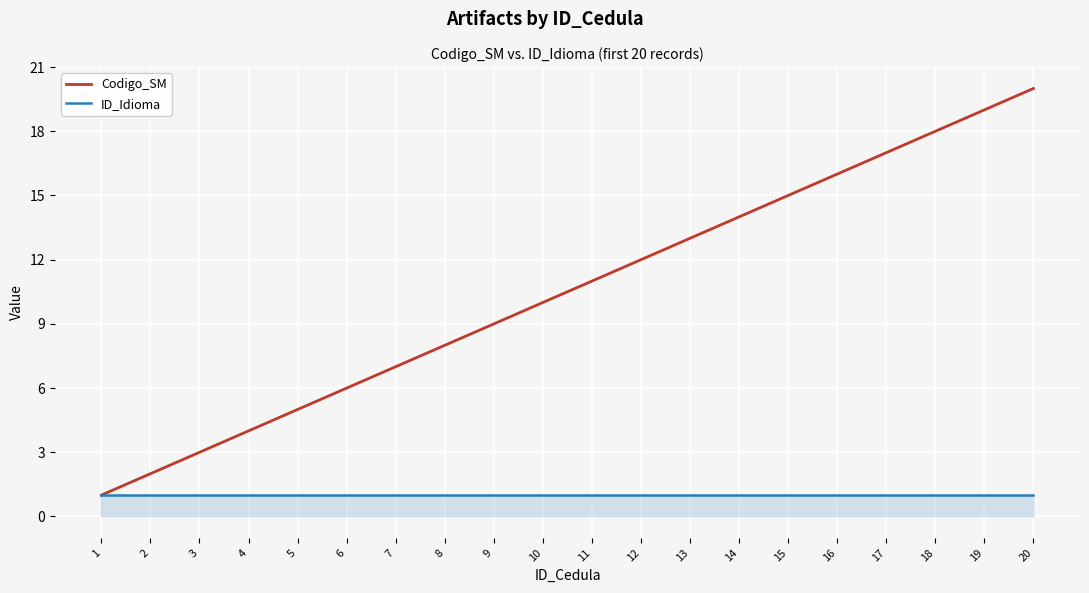

Reading left to right, transcribe all the data shown in this chart.

Codigo_SM: 1=1	2=2	3=3	4=4	5=5	6=6	7=7	8=8	9=9	10=10	11=11	12=12	13=13	14=14	15=15	16=16	17=17	18=18	19=19	20=20
ID_Idioma: 1=1	2=1	3=1	4=1	5=1	6=1	7=1	8=1	9=1	10=1	11=1	12=1	13=1	14=1	15=1	16=1	17=1	18=1	19=1	20=1